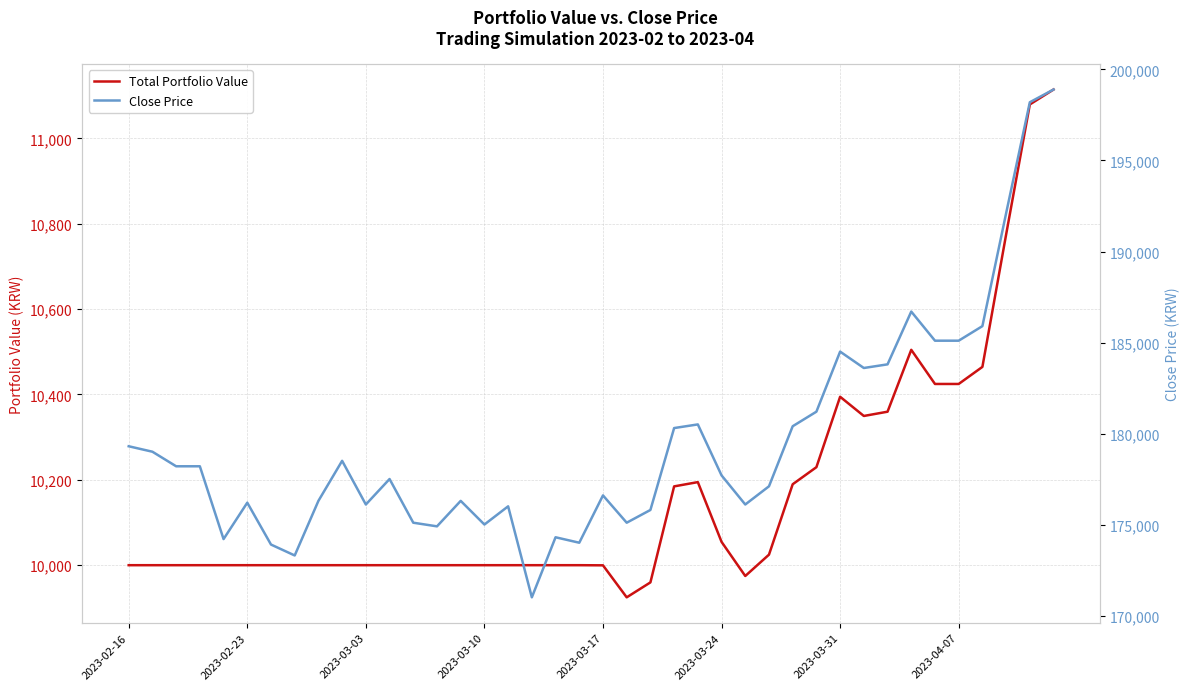

Is this an area chart (filled region under the line)?

No